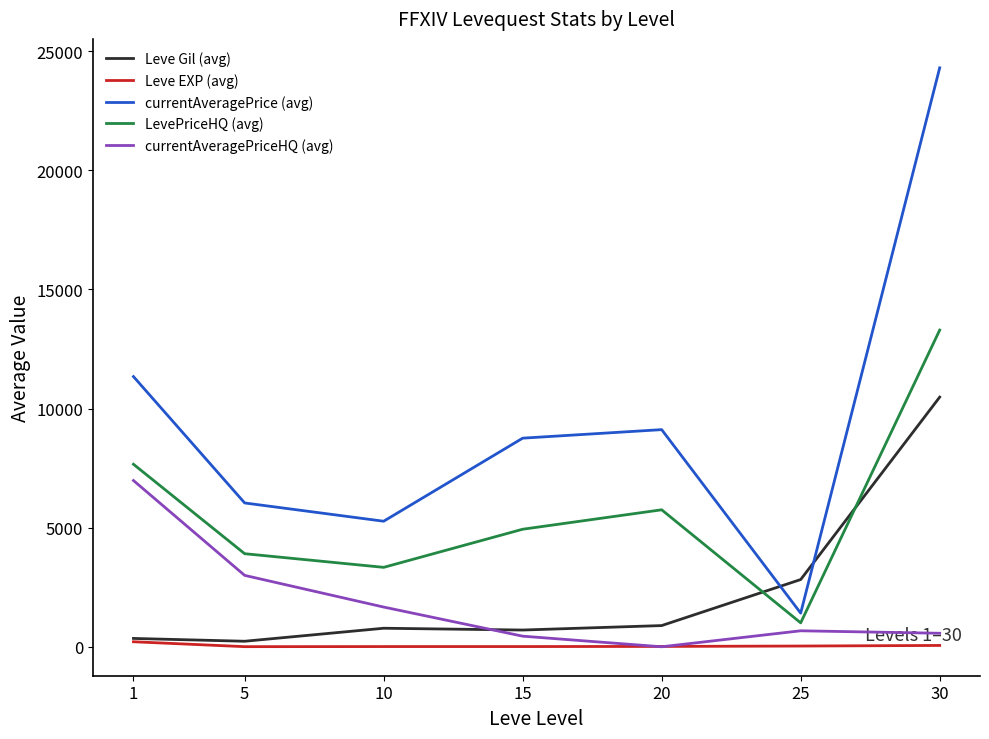

What is the average value of the Leve Gil (avg) series?

2322.1